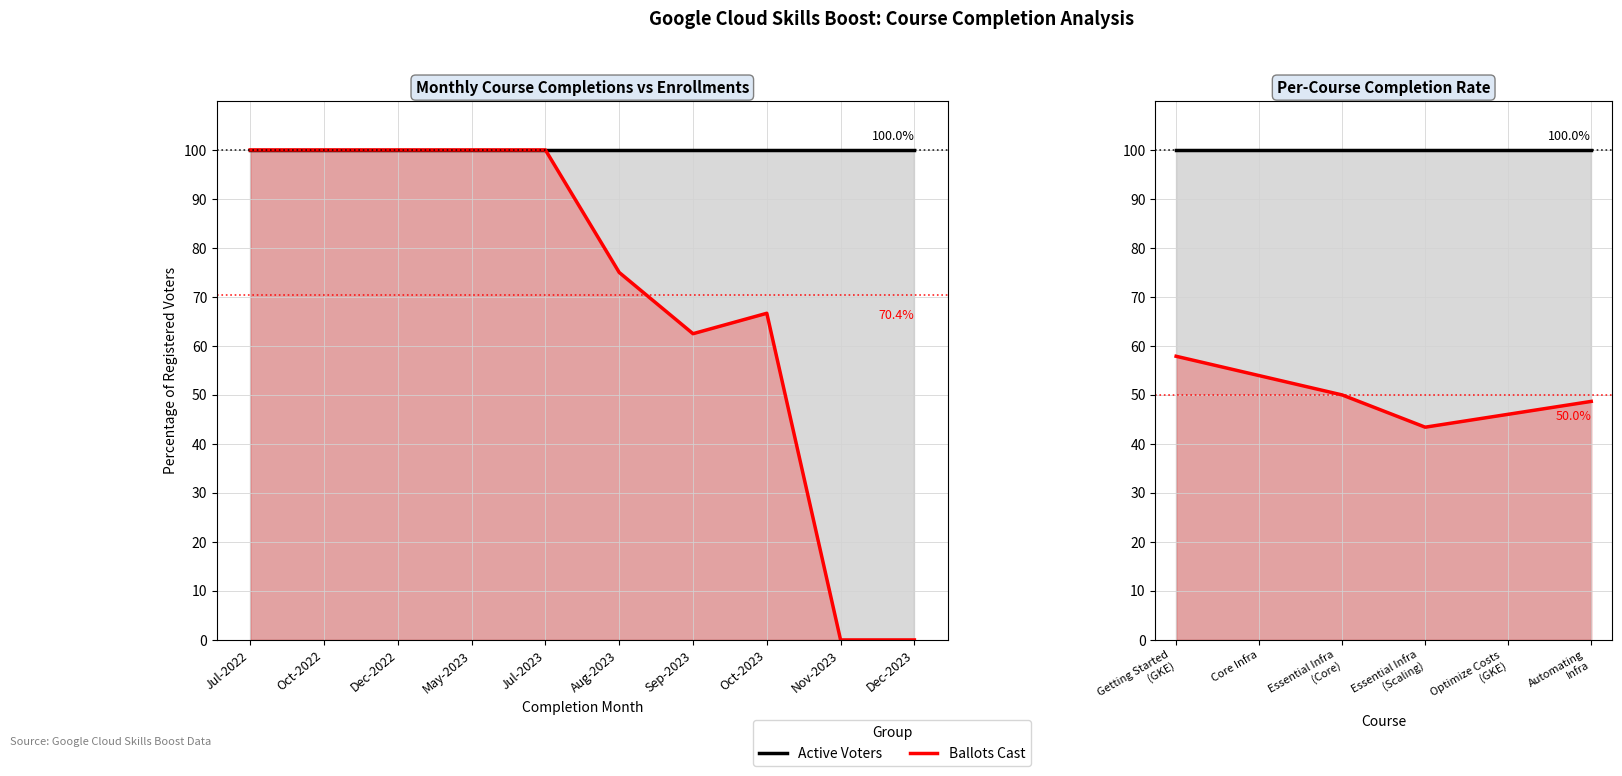

True or false: Active Voters and Ballots Cast intersect in this chart.

False